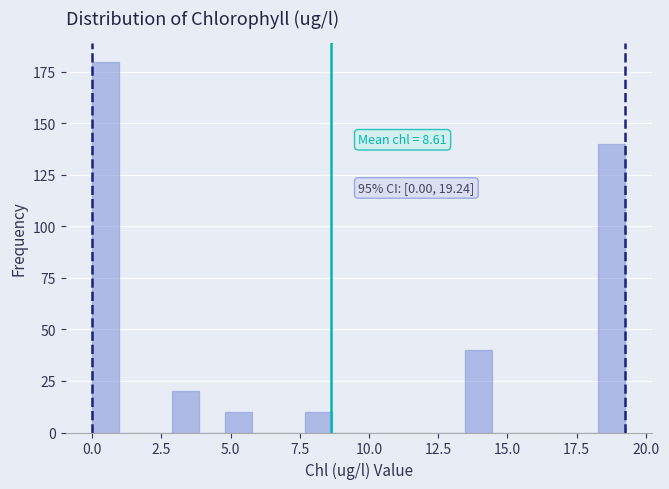

Around what value on the x-axis is the tallest bar? Give the approximate position of its centre, as read against the axis.

0.5